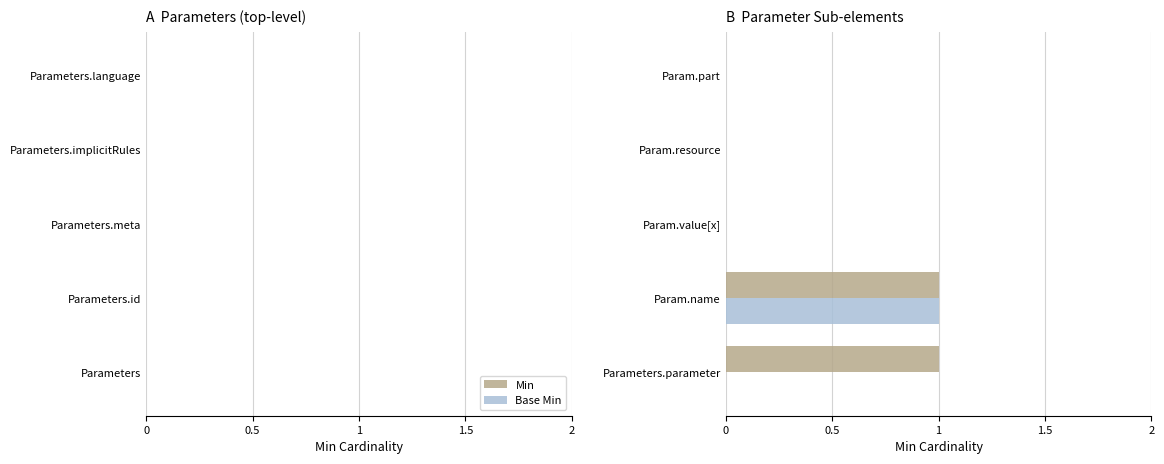

At which category is the sum across all series the highest?

Param.name